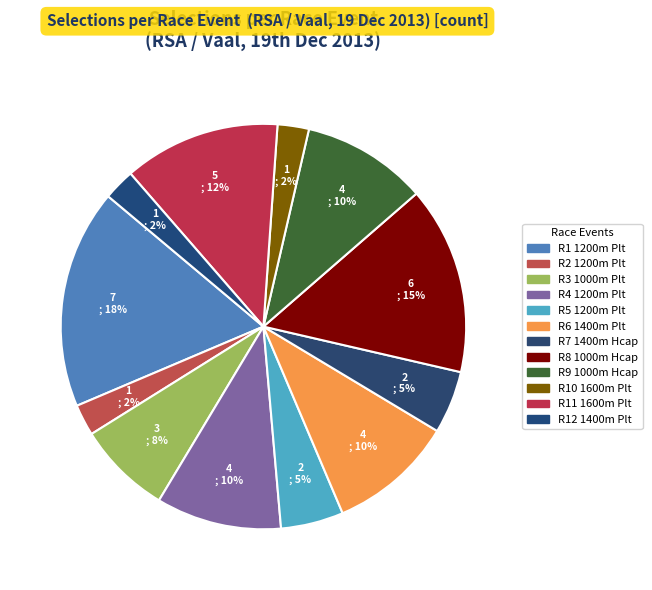

What is the smallest slice in the pie chart?

R2 1200m Plt